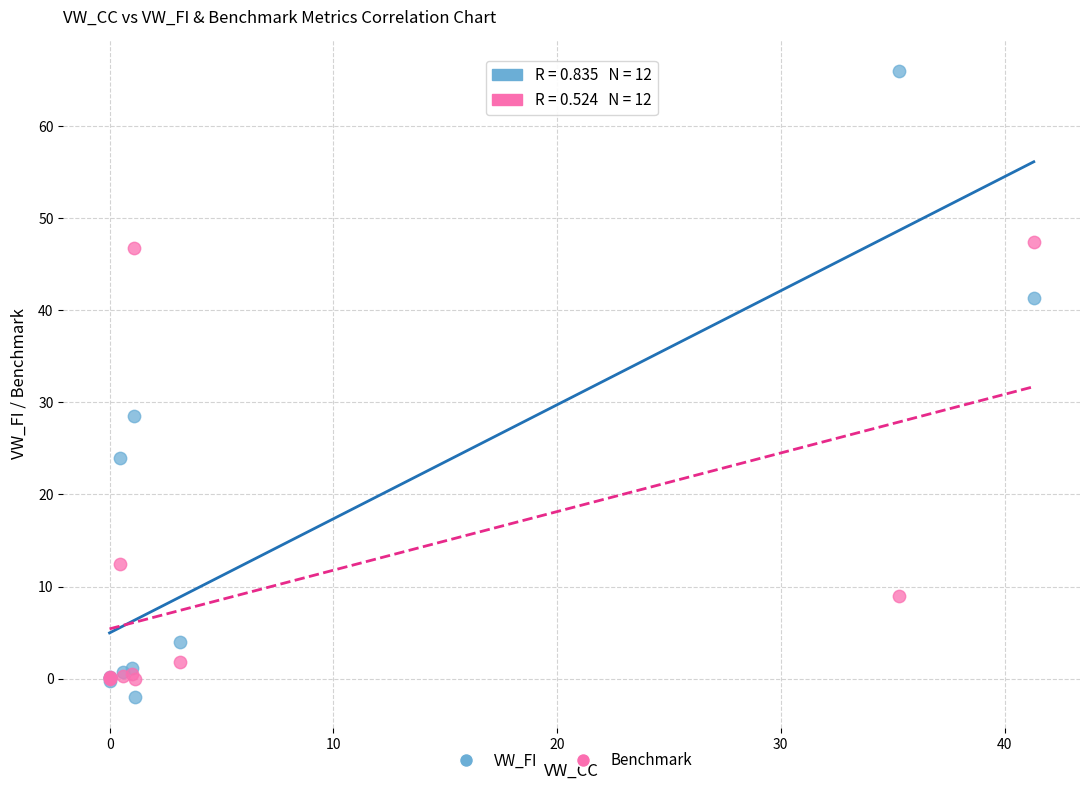

In the Benchmark series, what Y value is closest to 23?

12.4